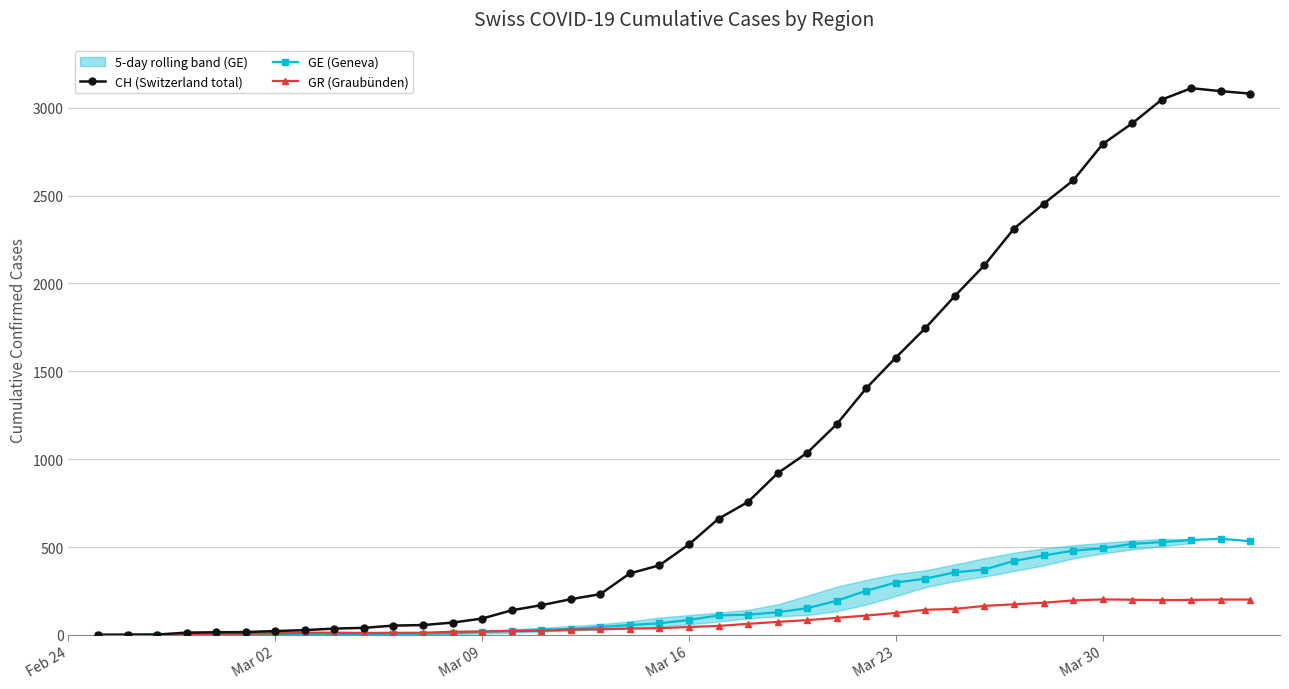

True or false: GR (Graubünden) has more than 1 points higher than both neighbors.

True